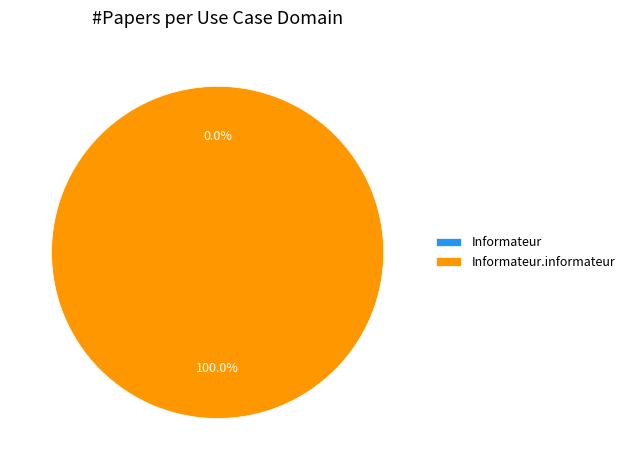

What is the largest slice in the pie chart?

Informateur.informateur